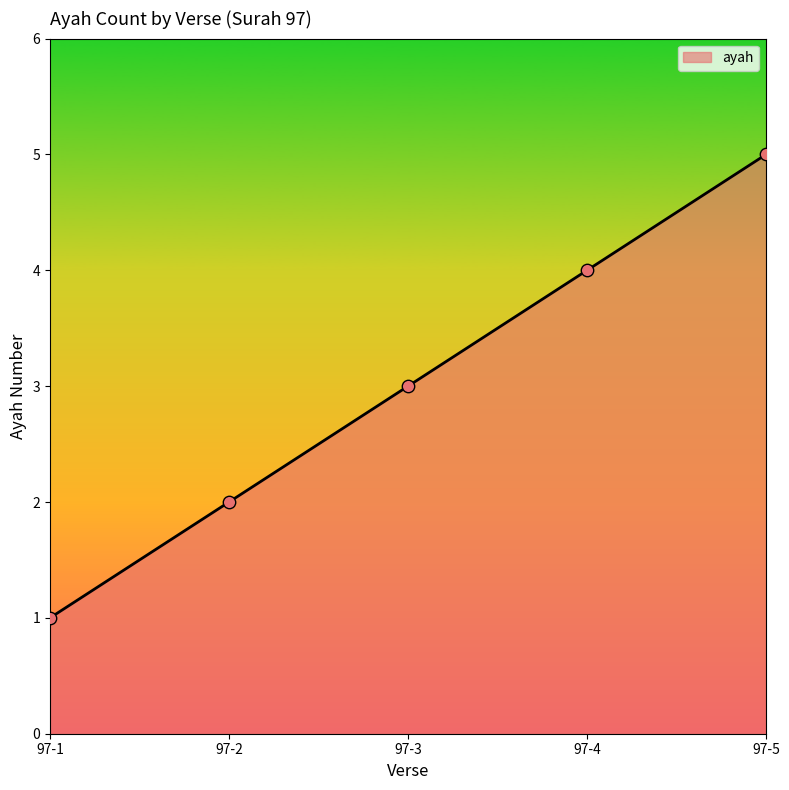

Which has a higher value, 97-4 or 97-2?

97-4